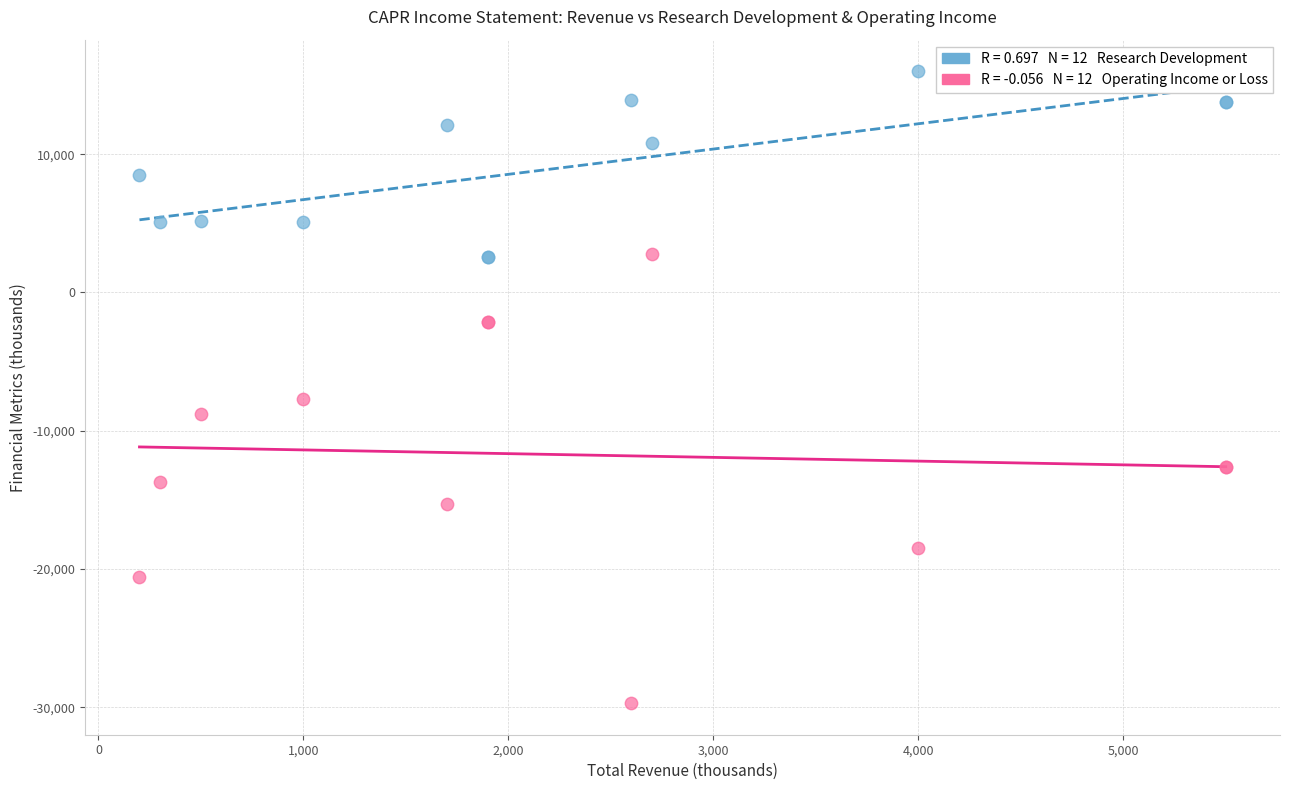

Across all series, what Y value is closest to -6850?

-7700